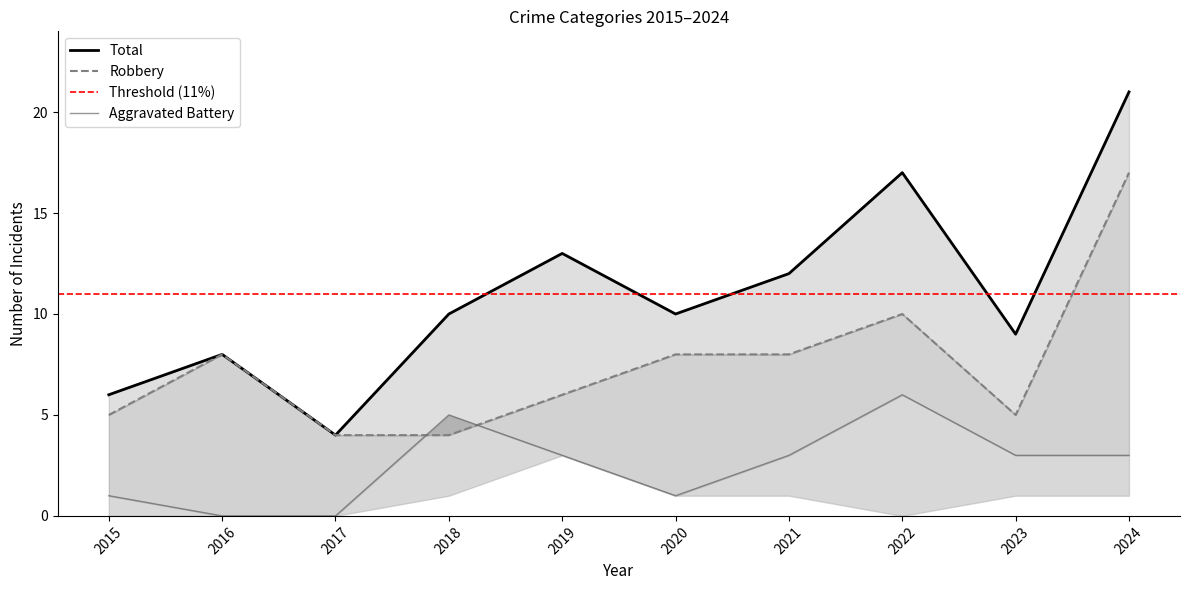

In Robbery, how many points are higher than both neighbors (excluding endpoints)?

2